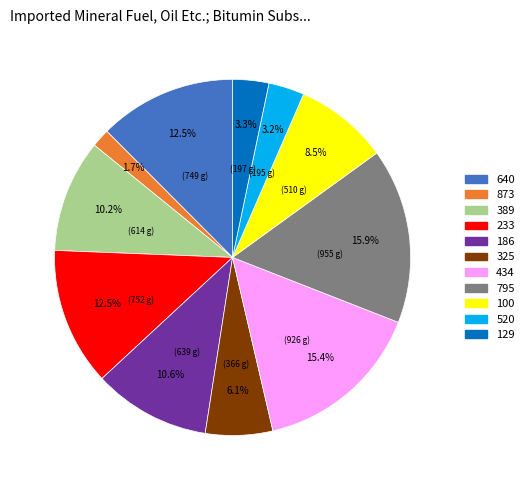

Which slice is the smallest?

873